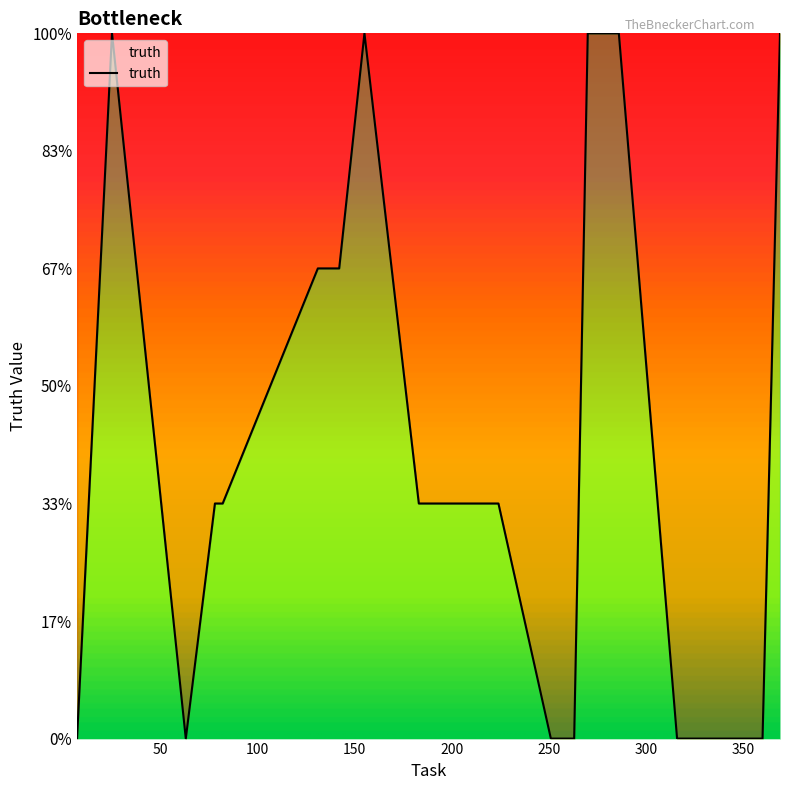

Reading right to left, what are all the values shown in this chart?

3	0	0	0	0	3	3	0	0	0	1	1	3	2	2	1	1	0	3	0